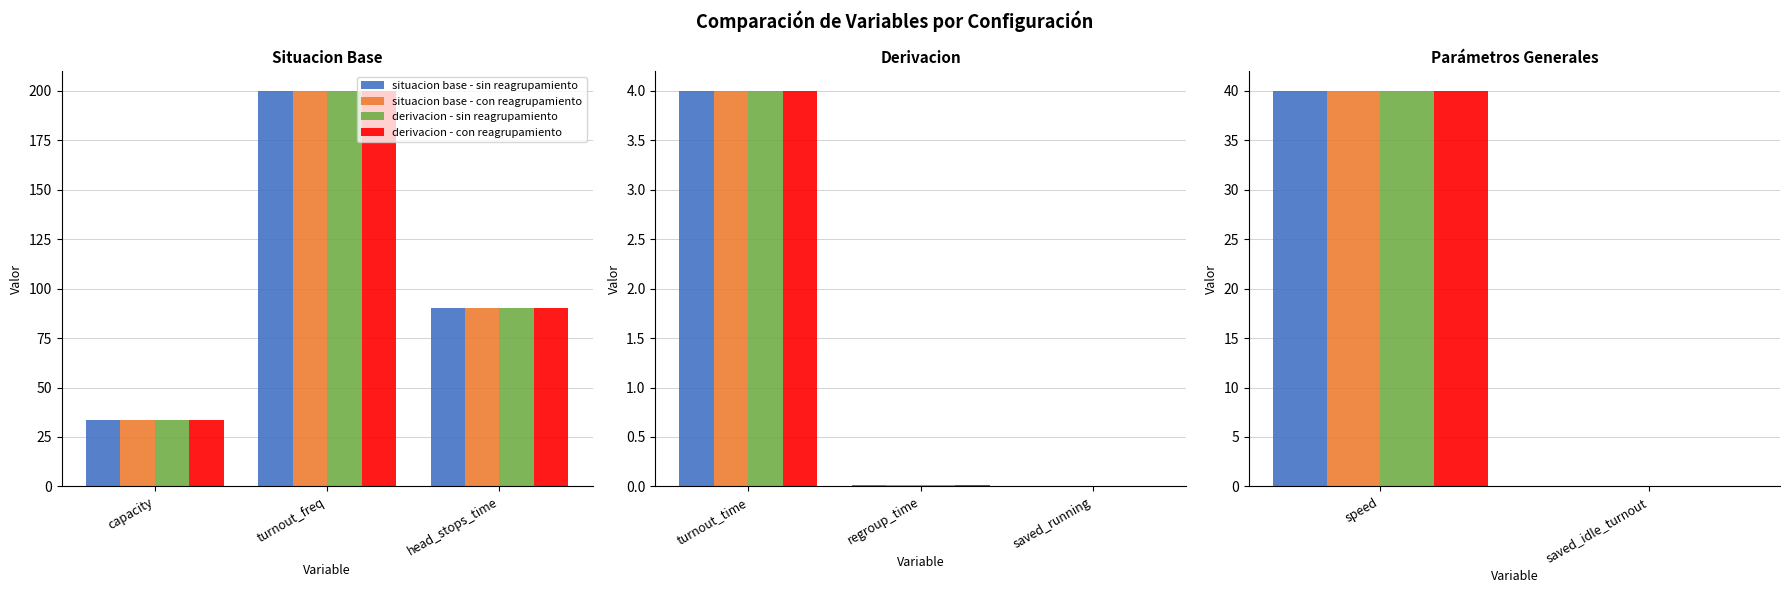

The value of derivacion - con reagrupamiento at speed is 56. True or false?

False